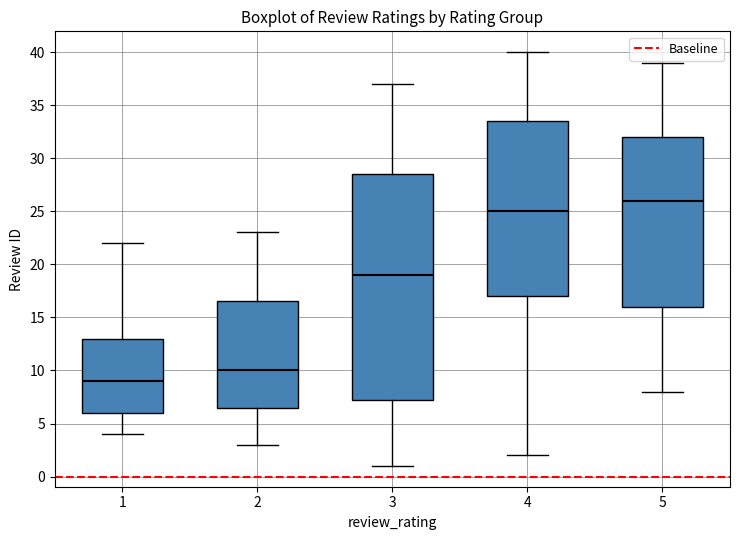

Which box is the tallest, from its lower edge to its upper edge?

3